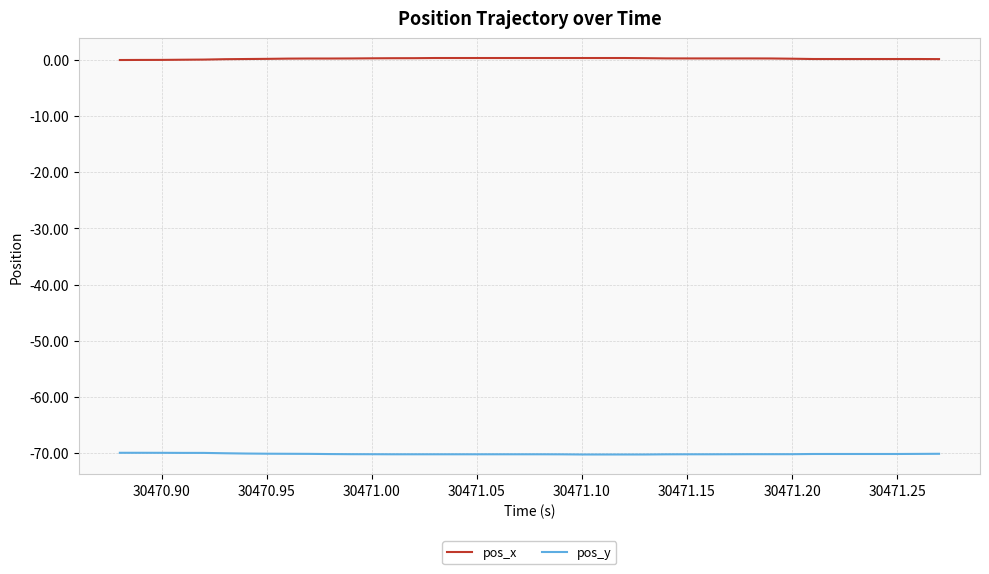

True or false: pos_x and pos_y intersect in this chart.

False